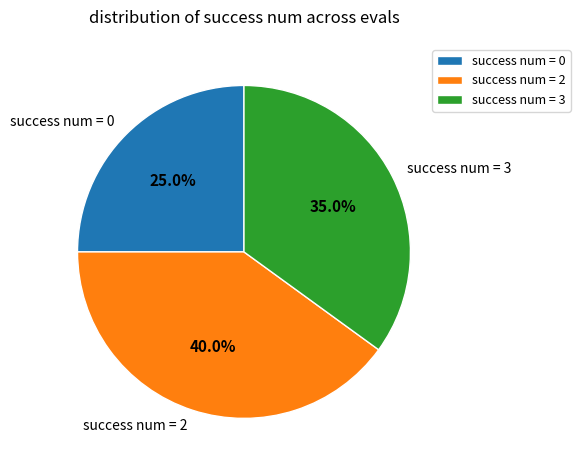

Does success num = 2 represent more than half of the total?

No